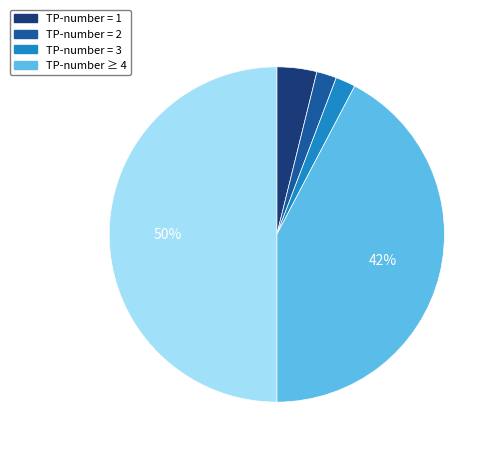

To the nearest percent, what is the difference between the largest and smallest slice percentages?

48%